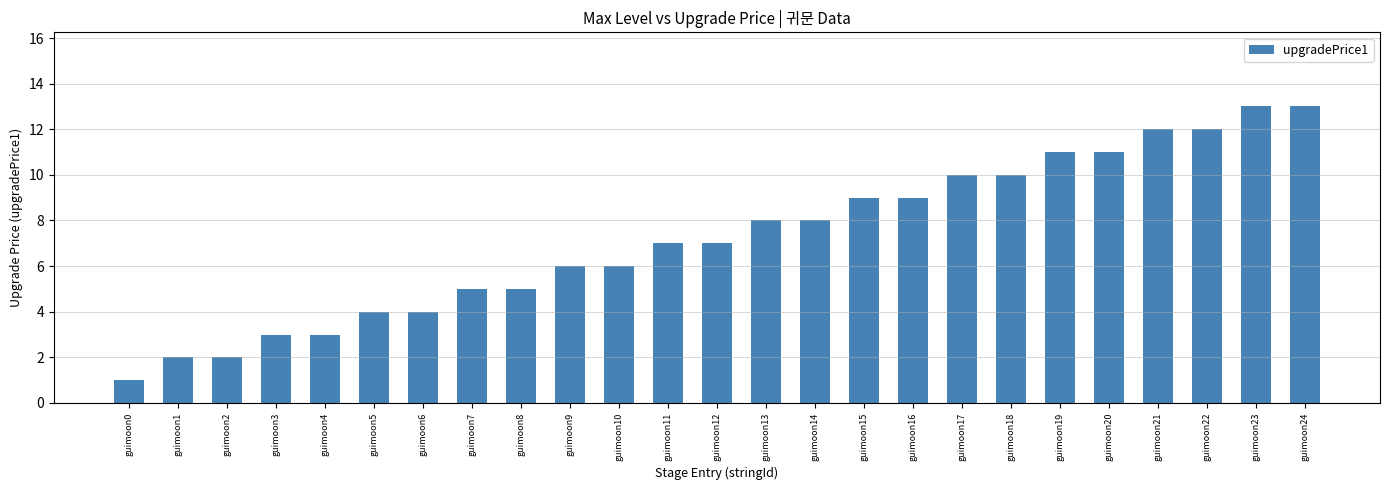

Reading right to left, extract all data points from this chart.

13	13	12	12	11	11	10	10	9	9	8	8	7	7	6	6	5	5	4	4	3	3	2	2	1